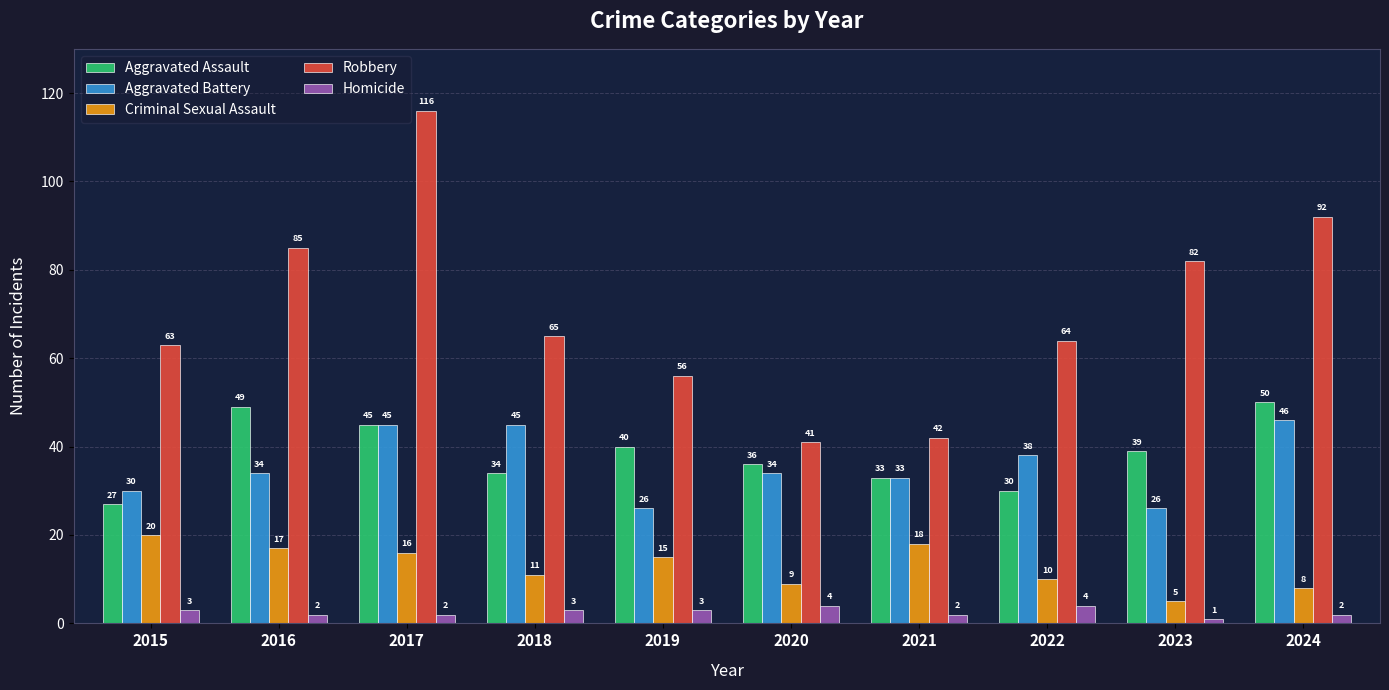

Is it true that Aggravated Assault equals 33 at 2021?

True